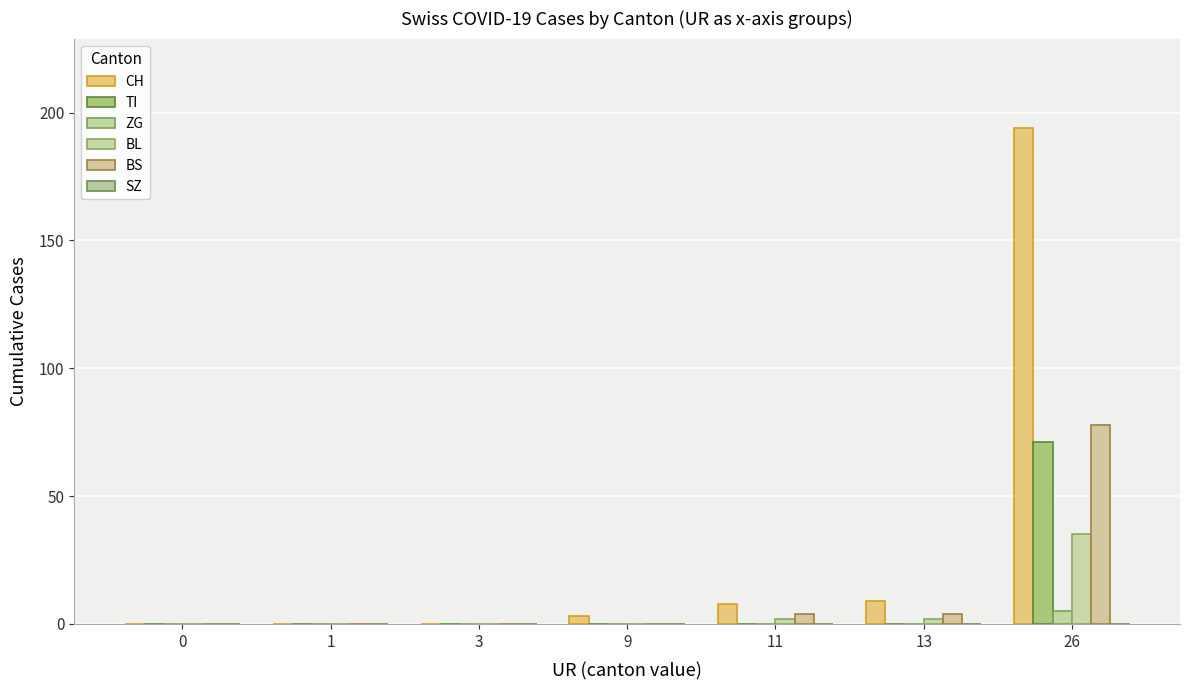

Count the number of data series in this chart.

5